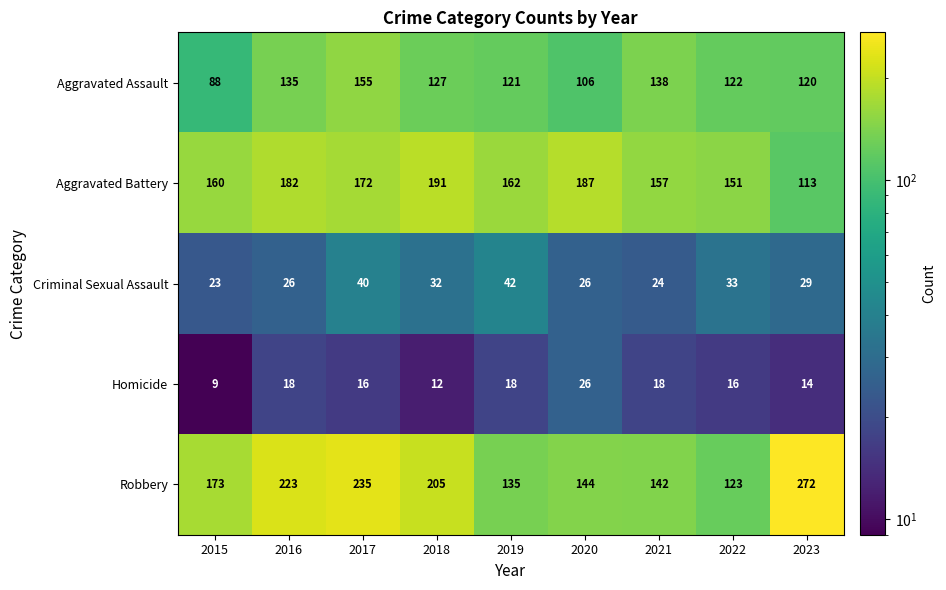

What is the greatest value displayed?

272